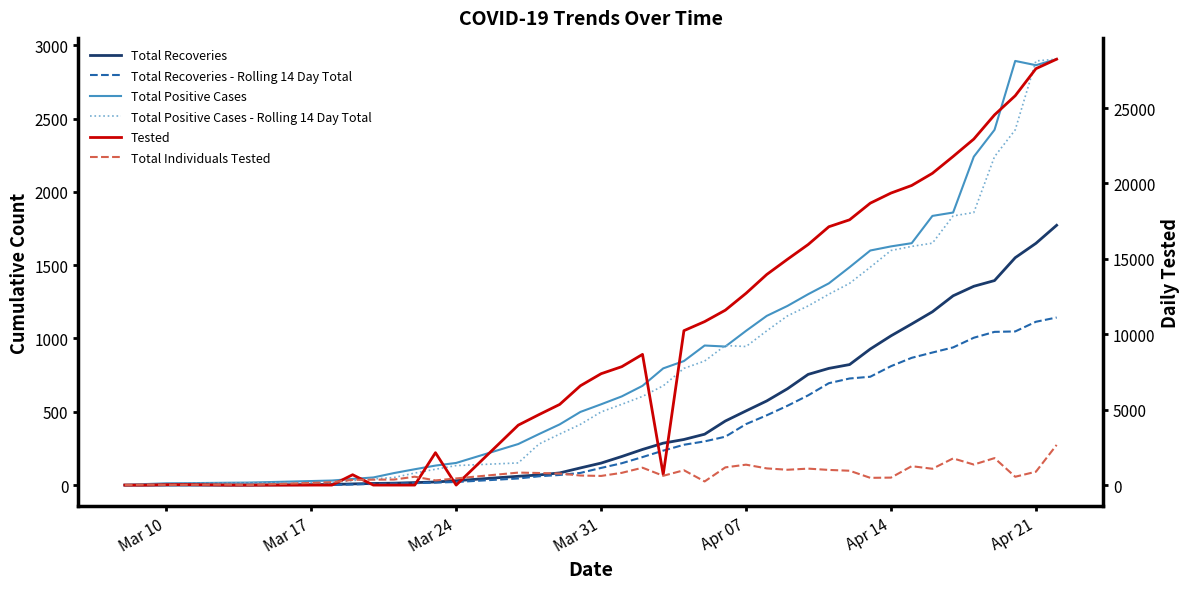

List the series in order of their peak value, lowest first.

Total Recoveries - Rolling 14 Day Total, Total Recoveries, Total Individuals Tested, Total Positive Cases, Total Positive Cases - Rolling 14 Day Total, Tested